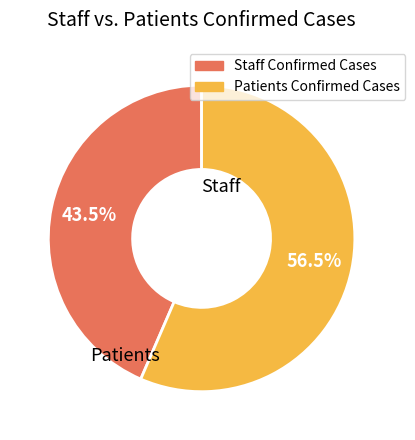

What is the total percentage of Staff Confirmed Cases and Patients Confirmed Cases?

100.0%